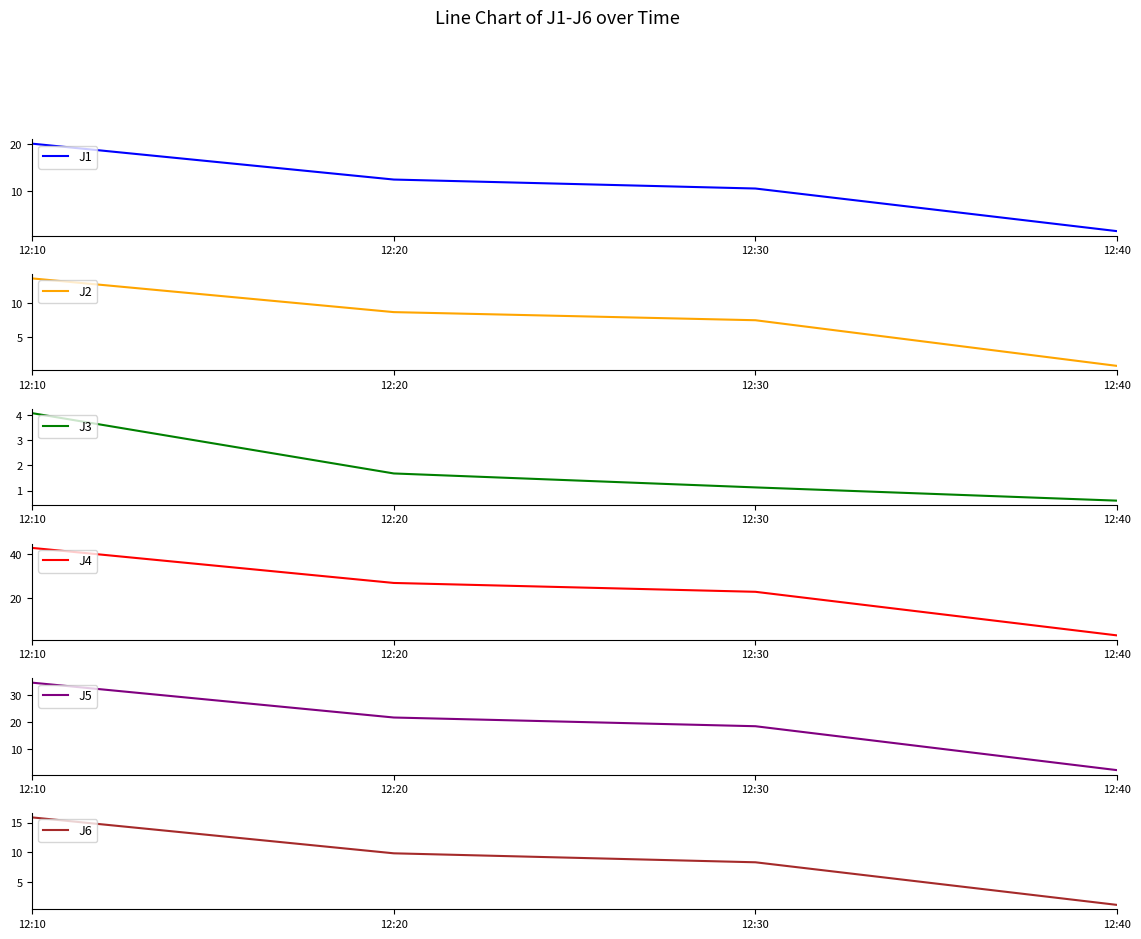

The J4 series shows 64.7 at 12:10. True or false?

False